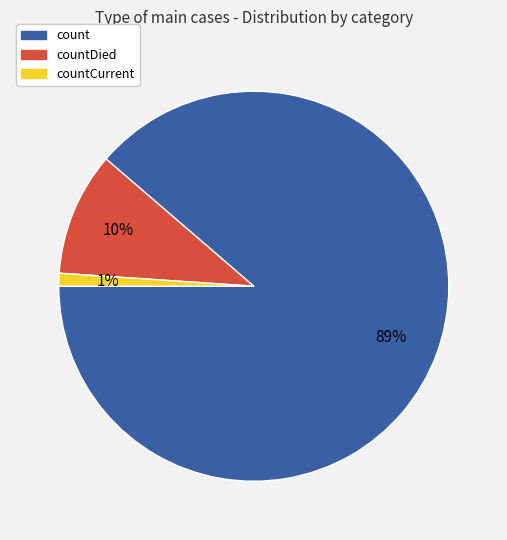

To the nearest percent, what is the difference between the largest and smallest slice percentages?

88%